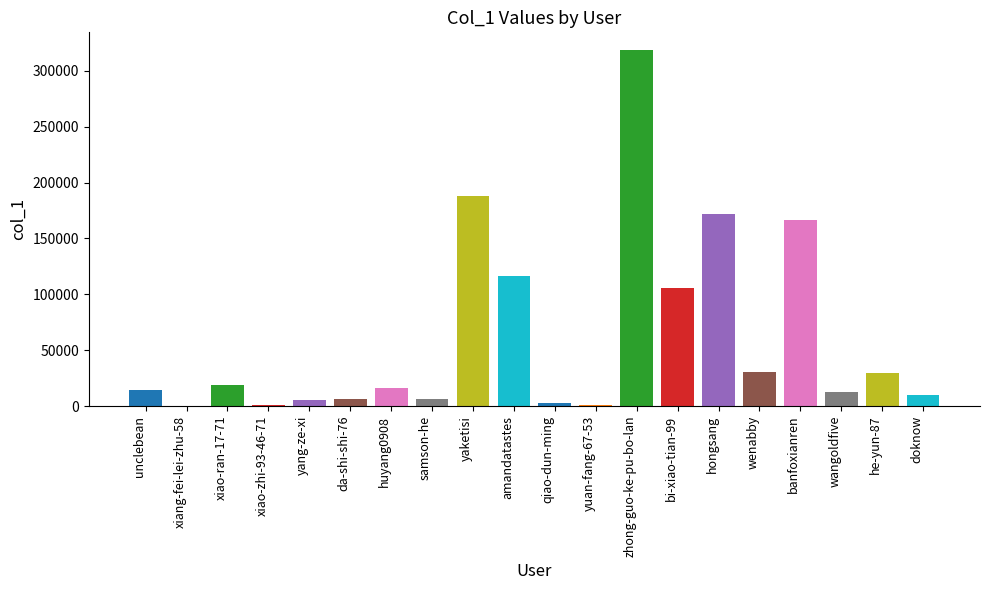

True or false: the data shows 30549 at wenabby.

True